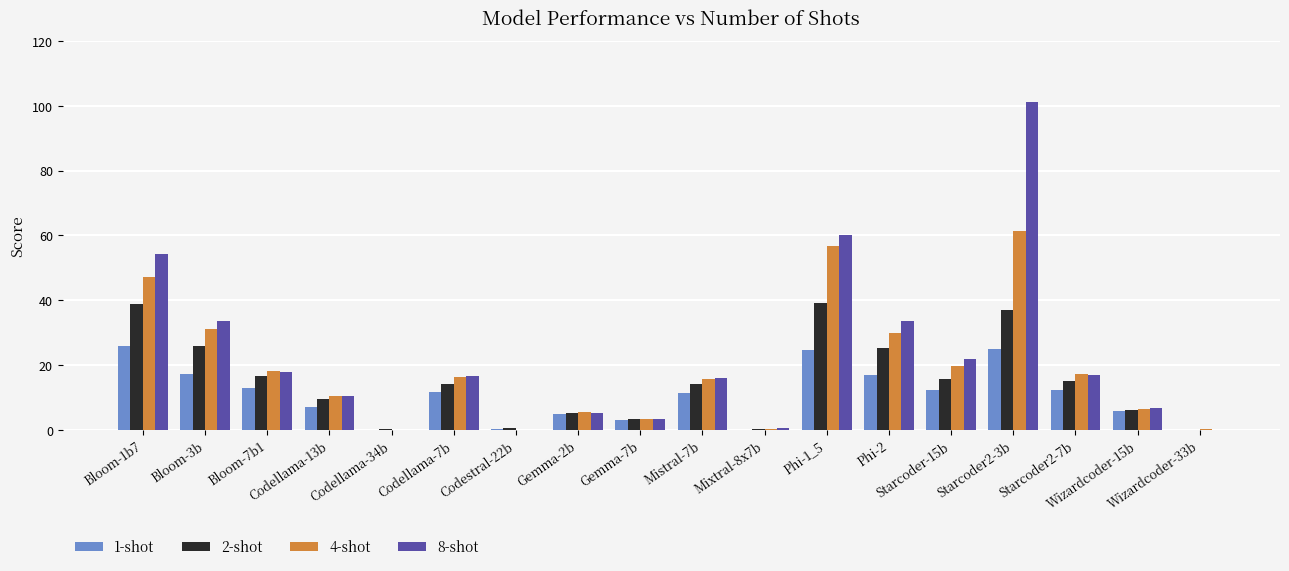

What is the maximum value shown in the chart?

101.1